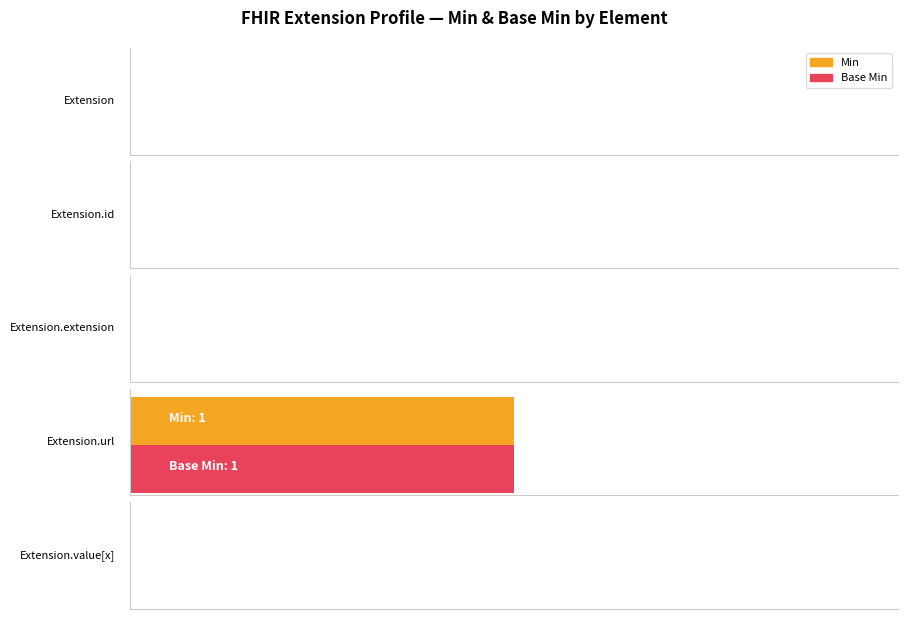

How many values in Min are above zero?

1